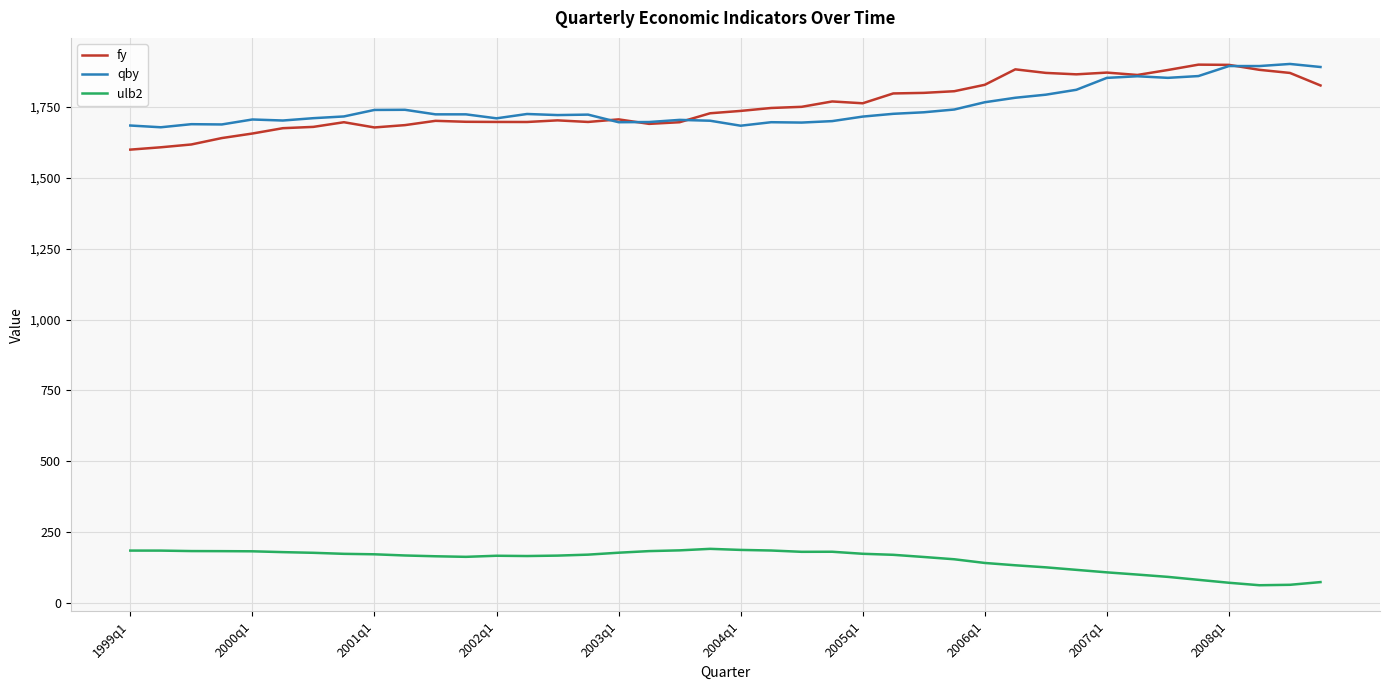

True or false: ulb2 and qby cross at least once.

False